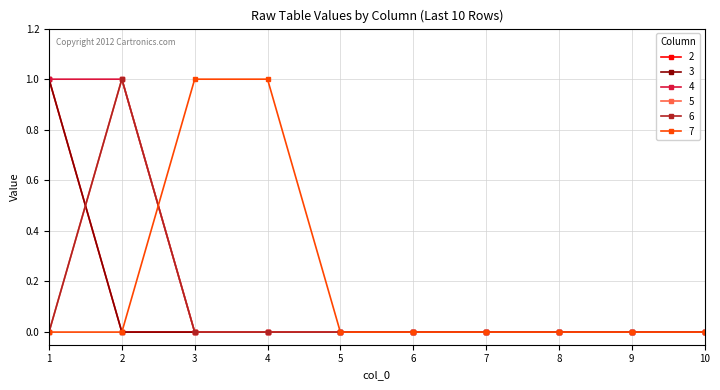

What is the difference between the maximum and second lowest values in the 4 series?

1